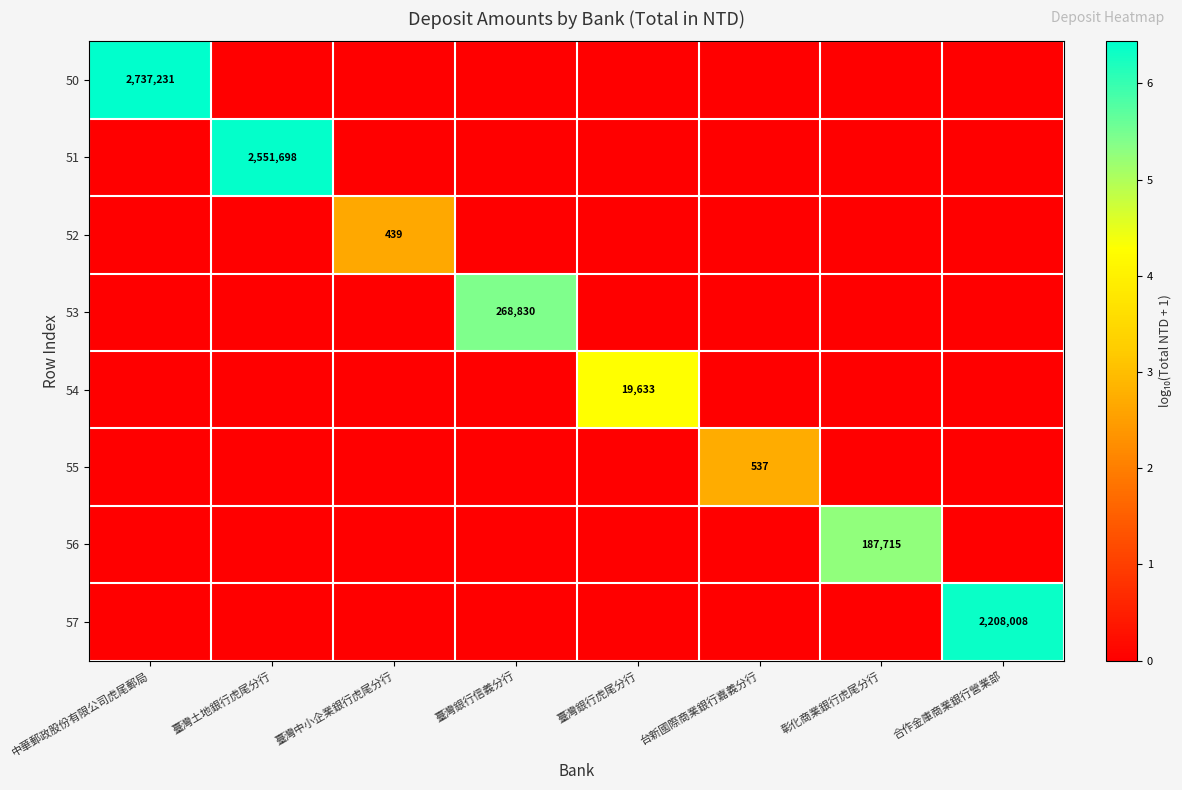

At which category is the sum across all series the highest?

中華郵政股份有限公司虎尾郵局